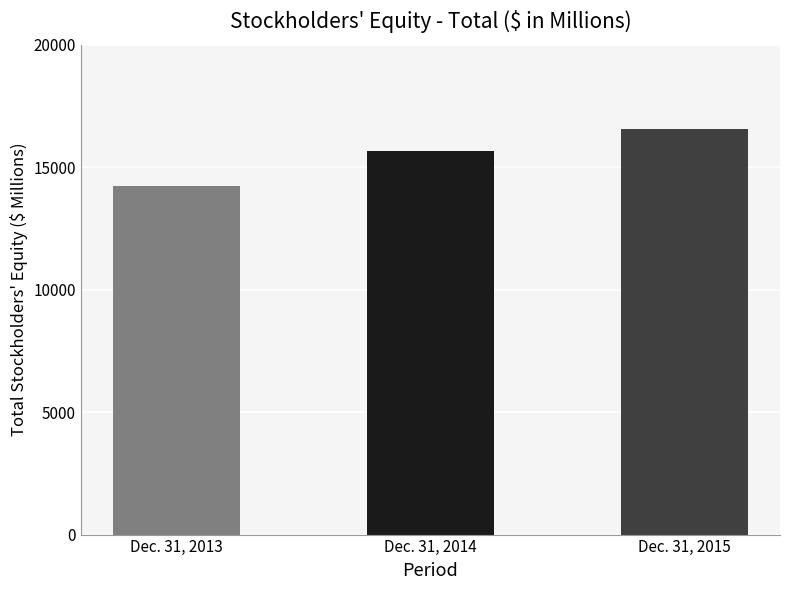

What value does the data have at Dec. 31, 2013?

14245